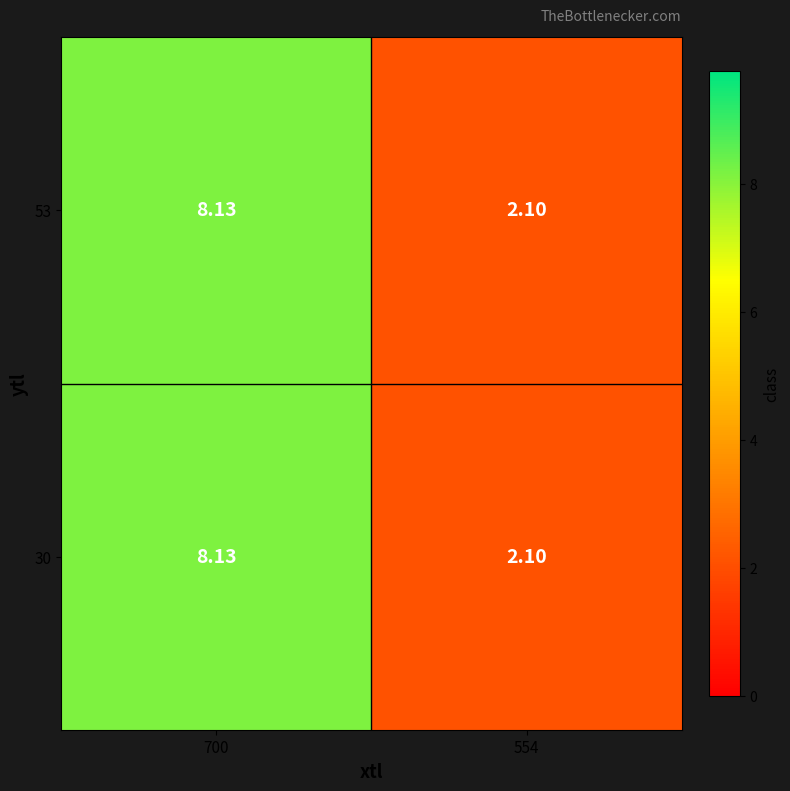

Is the value of 53 at 554 greater than the value of 30 at 700?

No